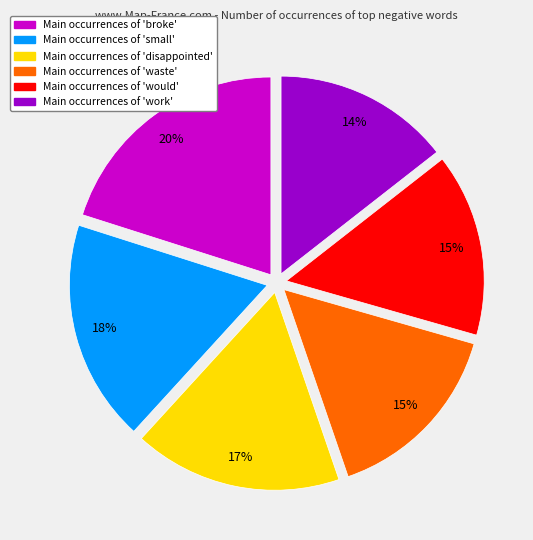

Is there any slice that represents more than half of the pie?

No